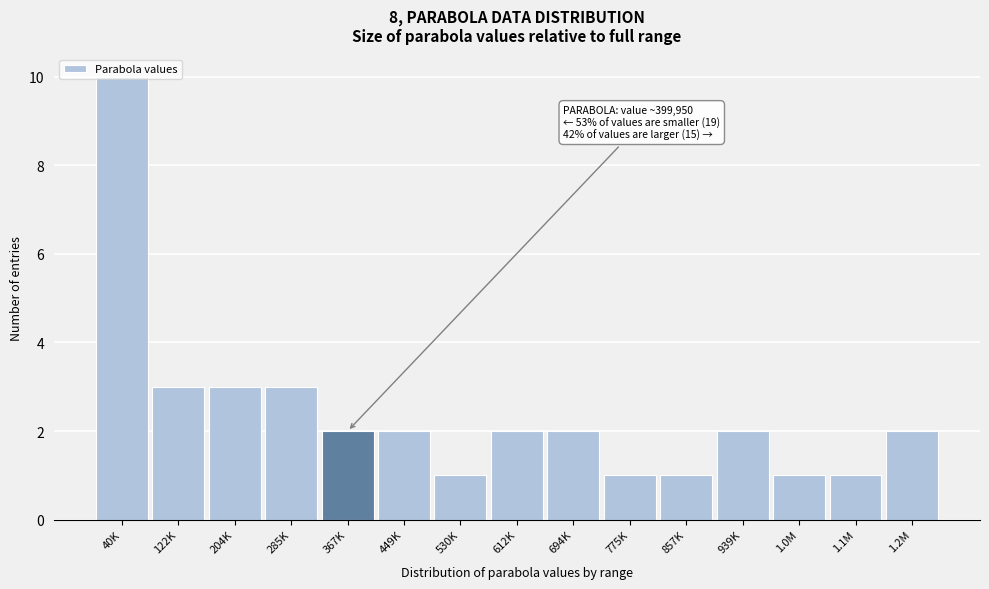

What is the value of the 7th bar from the left?

1